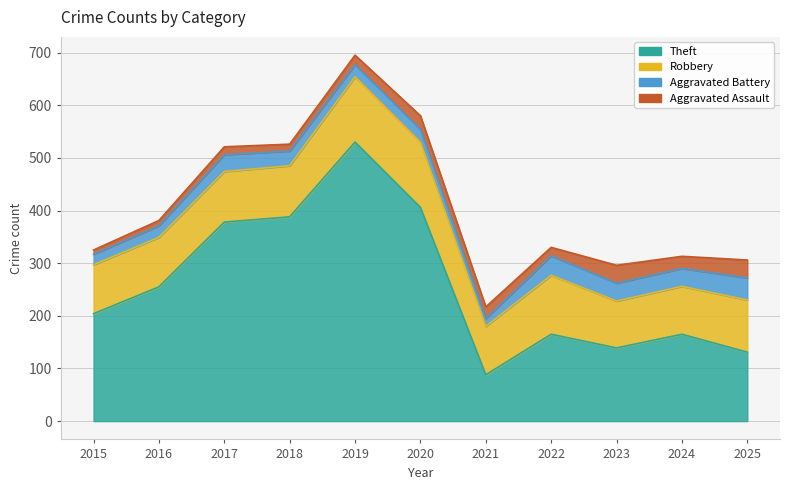

List the labels in order of Aggravated Assault value, smallest first.

2015, 2016, 2018, 2017, 2022, 2019, 2021, 2024, 2020, 2023, 2025